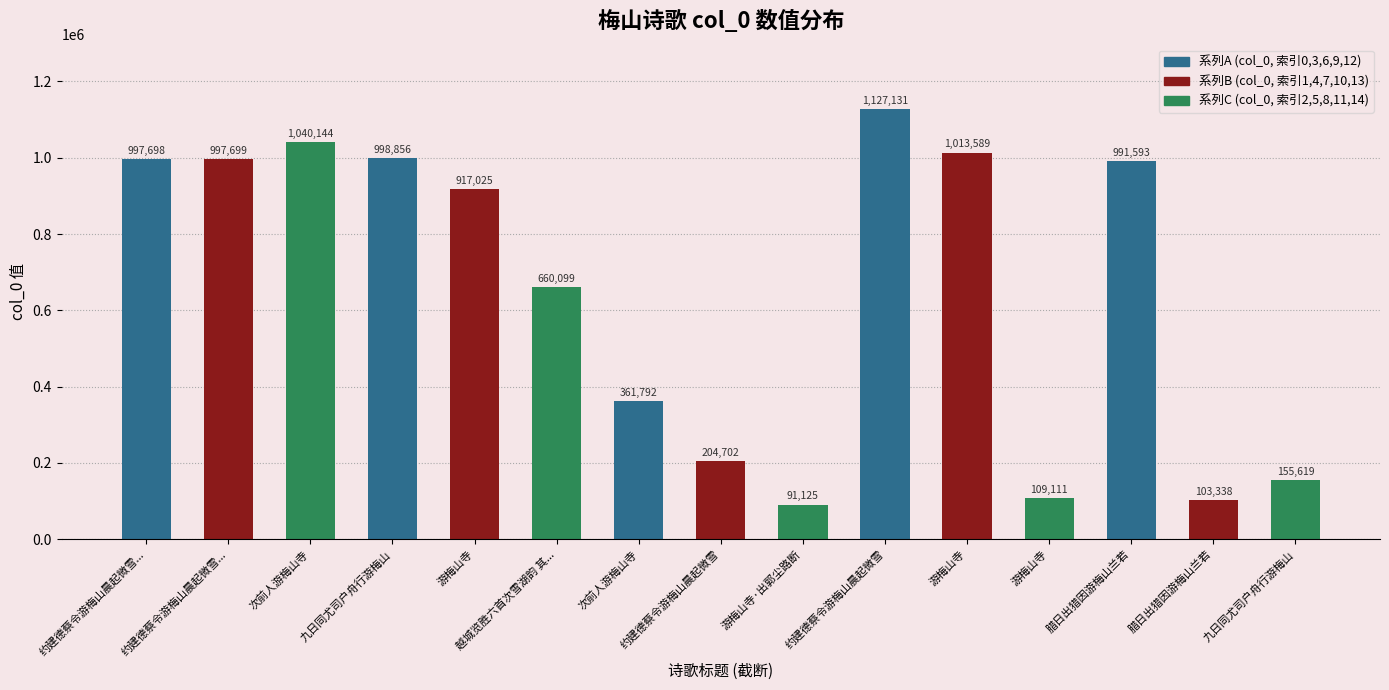

What is the sum of all values?

9769521